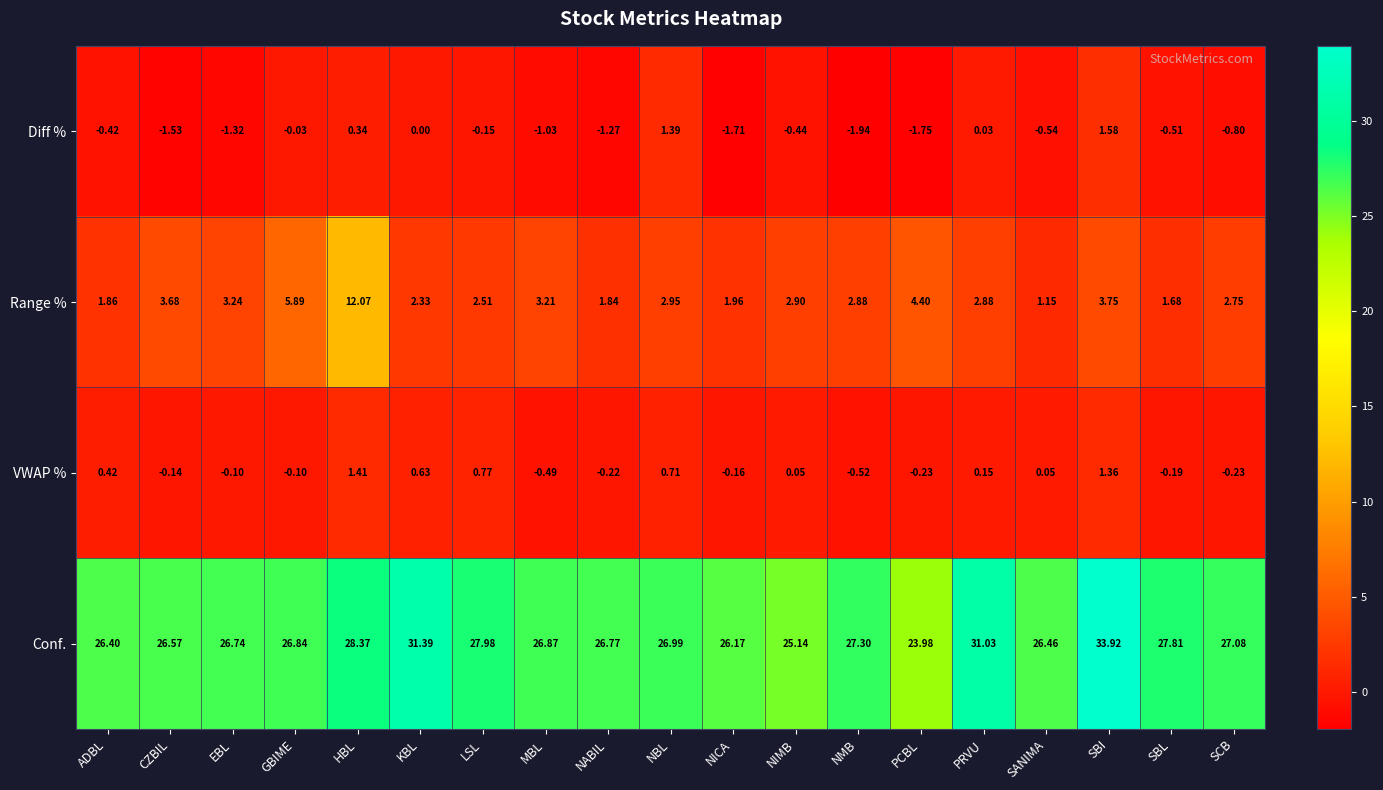

Which series has the largest total across all categories?

Conf.